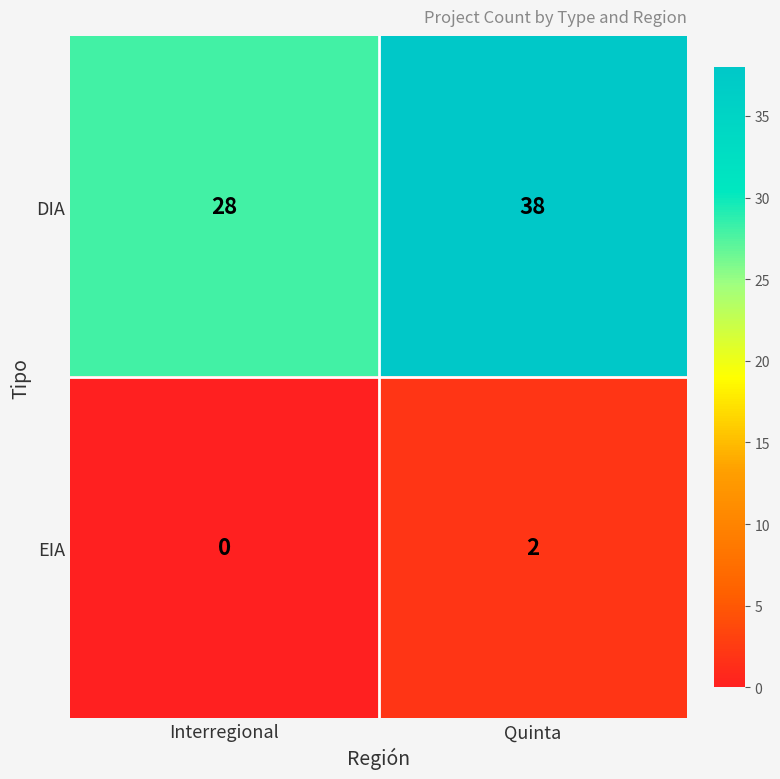

How many series are shown in this chart?

2